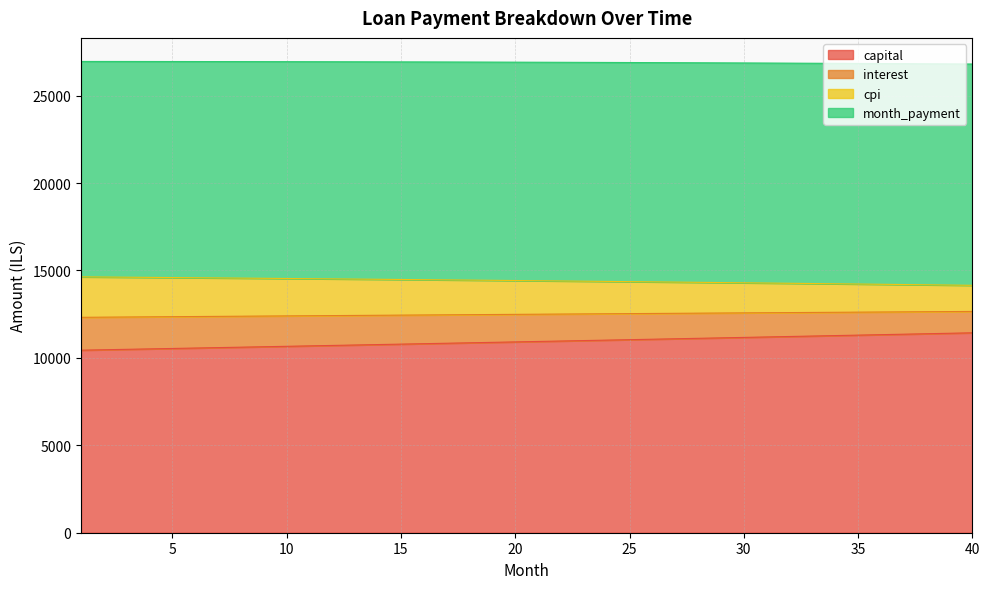

How many lines are shown in the chart?

4